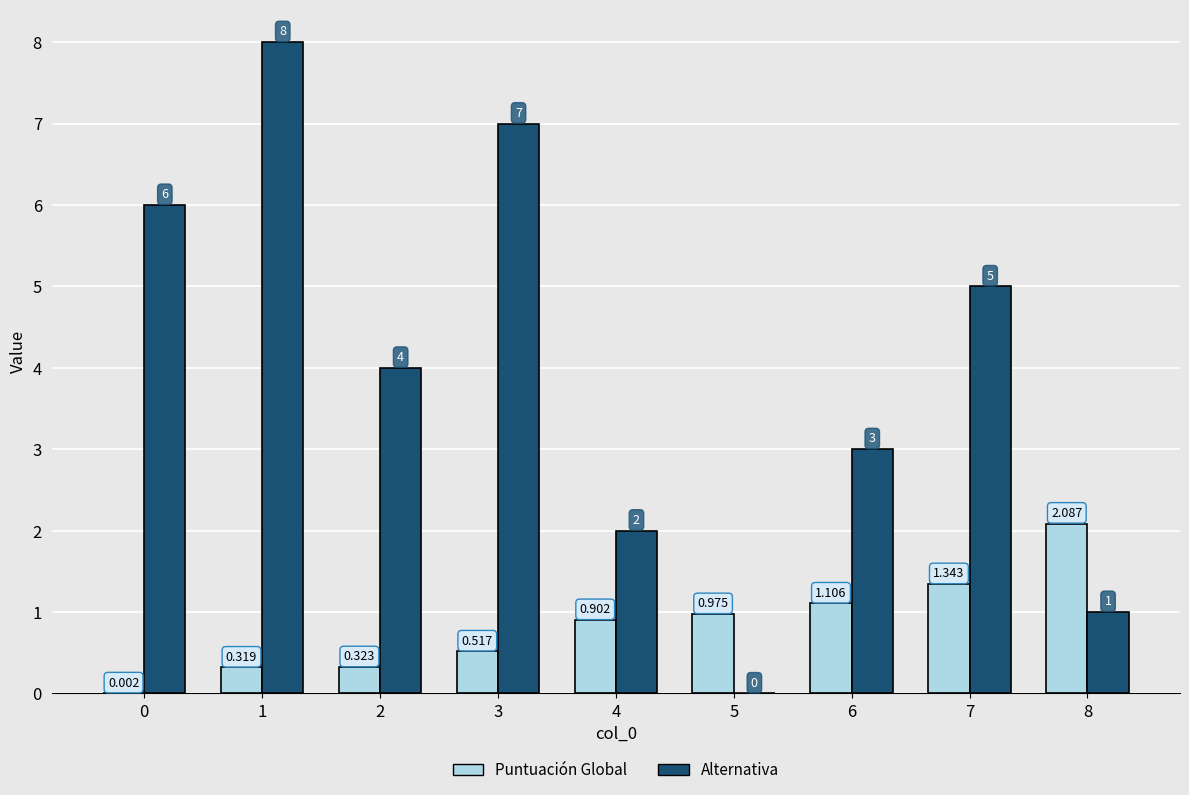

Is the value of Puntuación Global at 8 greater than the value of Alternativa at 7?

No